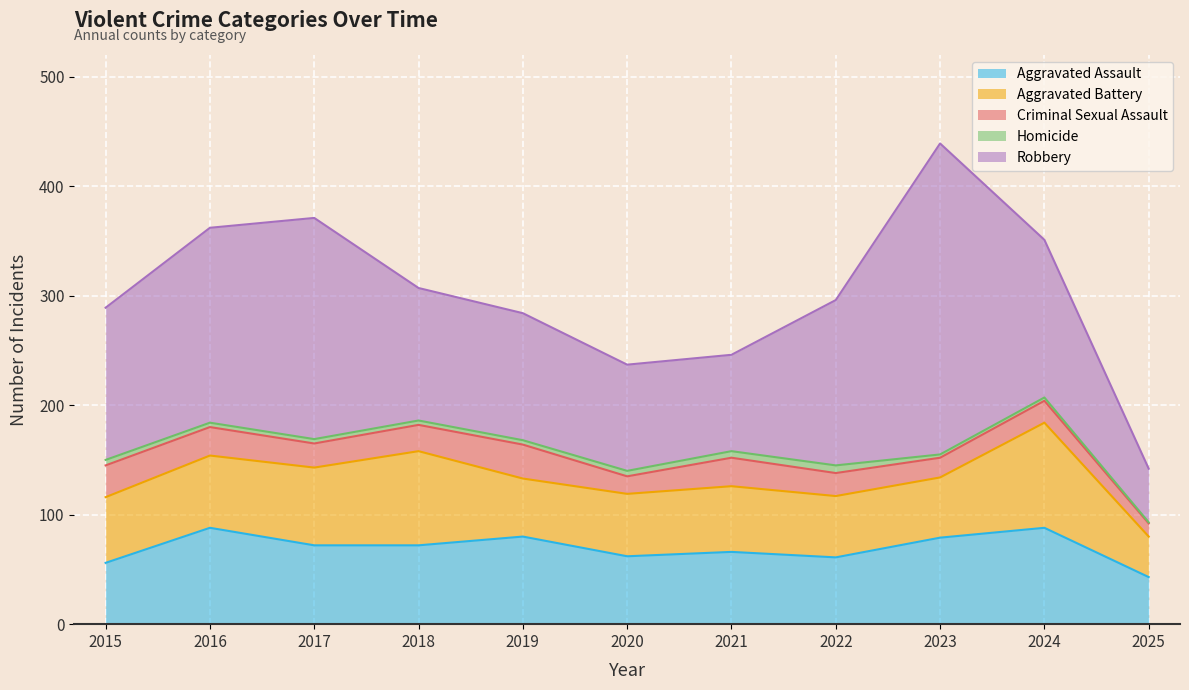

Read the Criminal Sexual Assault value at 2017, to the nearest 5.

20